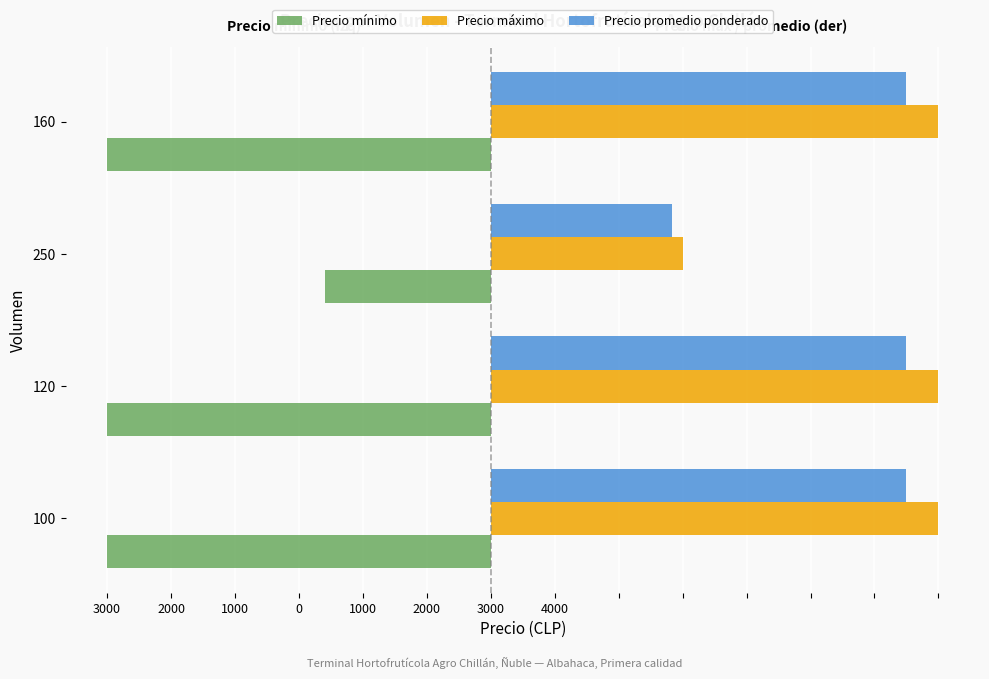

What is the difference between the second highest and minimum values in the Precio promedio ponderado series?

1830